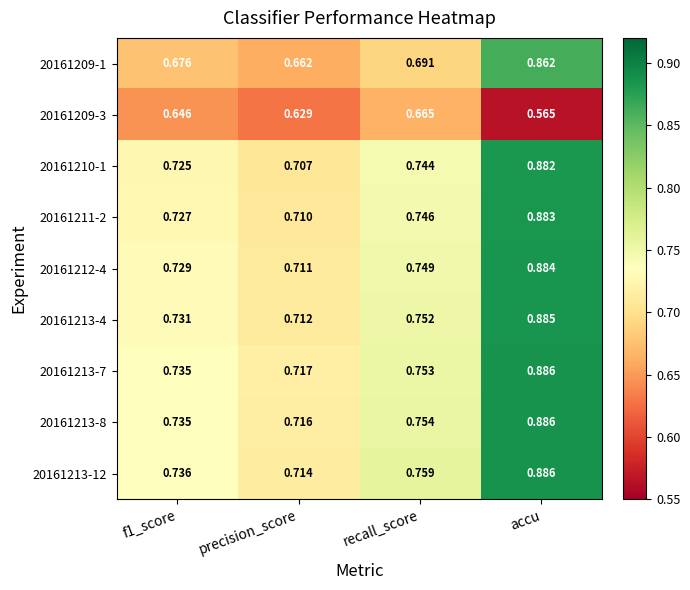

Where is 20161209-3 nearest to the value 0?

accu